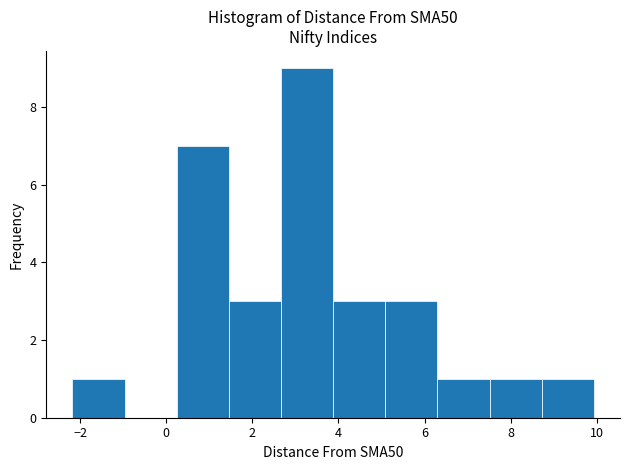

Over which range of the x-axis is the bar tallest?

2.6 to 3.8